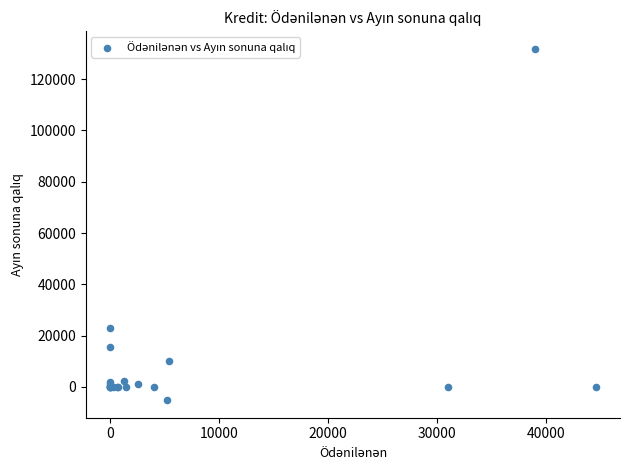

What Y value in the scatter plot is closest to 63318?

23000.0